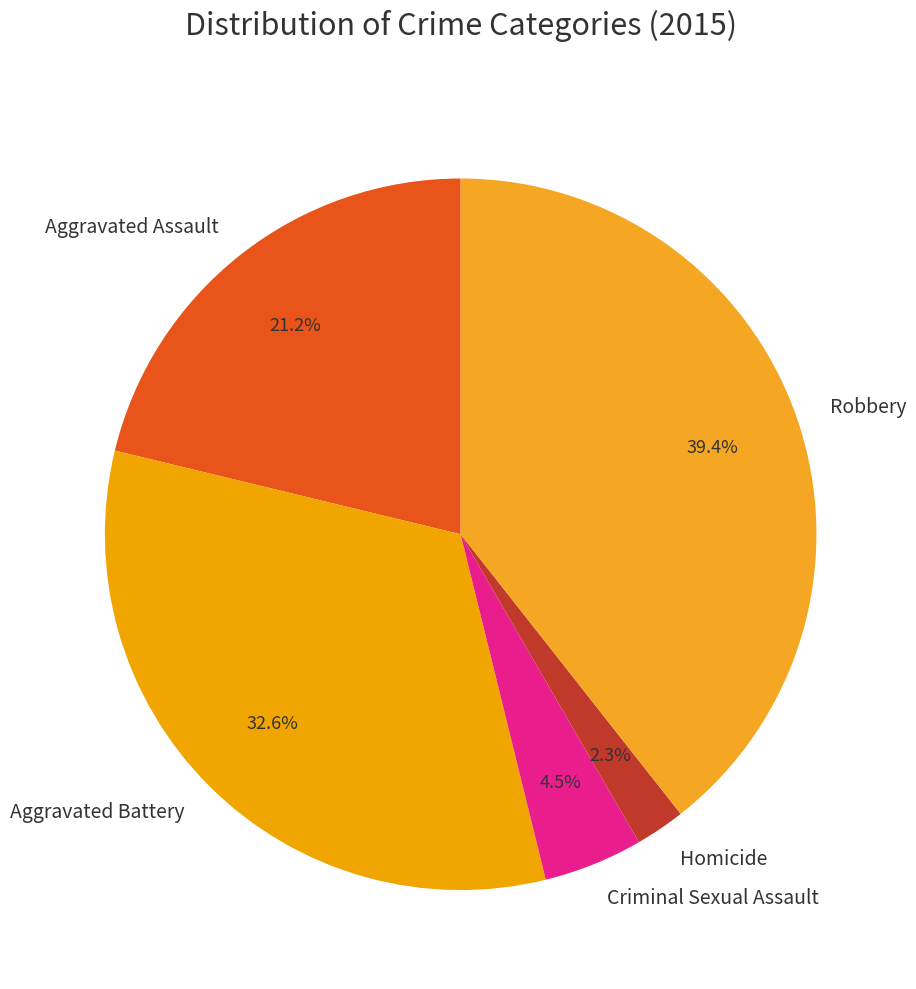

What is the ratio of the value at Aggravated Battery to the value at Criminal Sexual Assault?

7.2